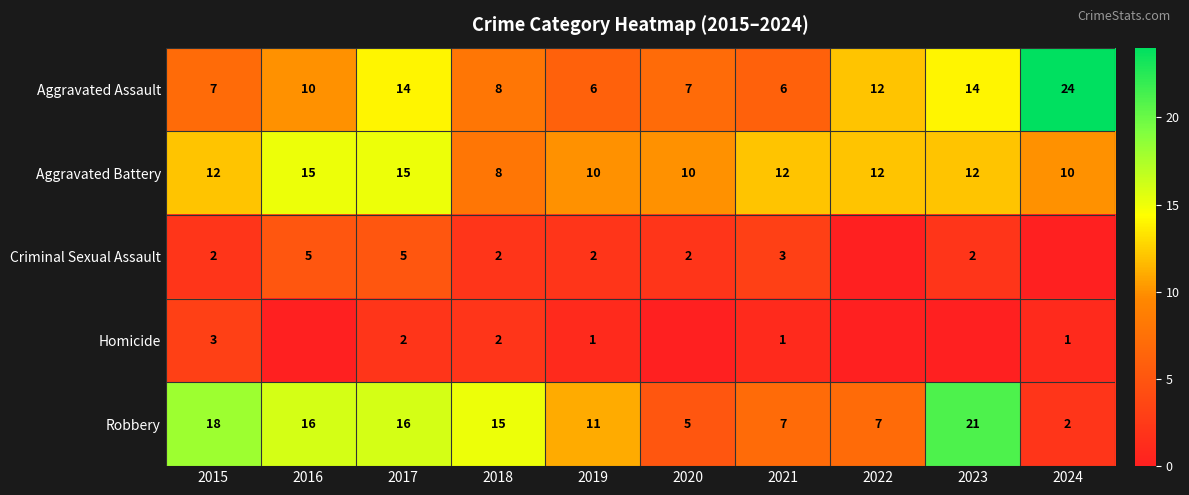

What is the spread (max minus min) of values at 2018?

13